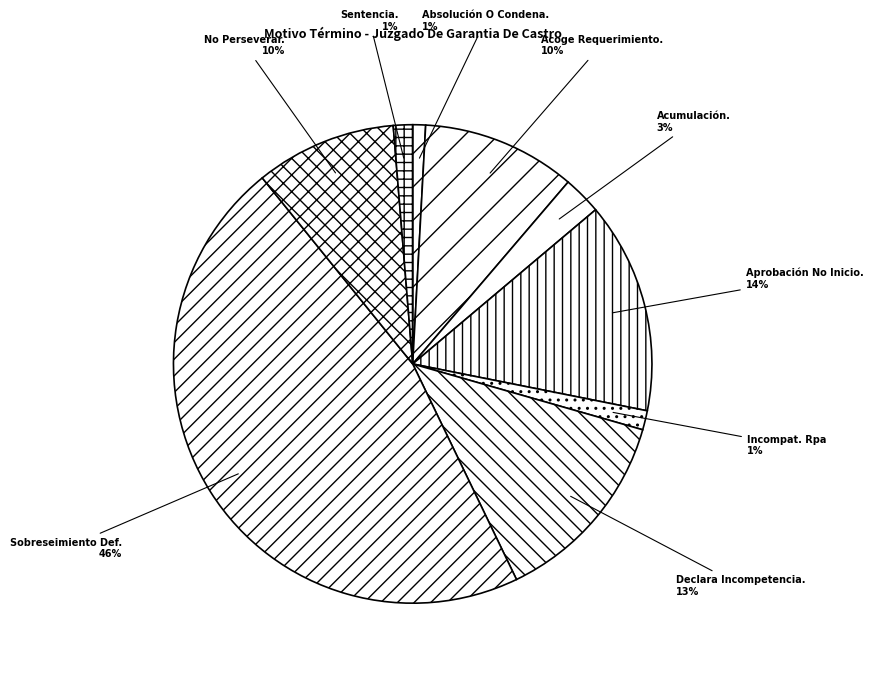

Is there any slice that represents more than half of the pie?

No